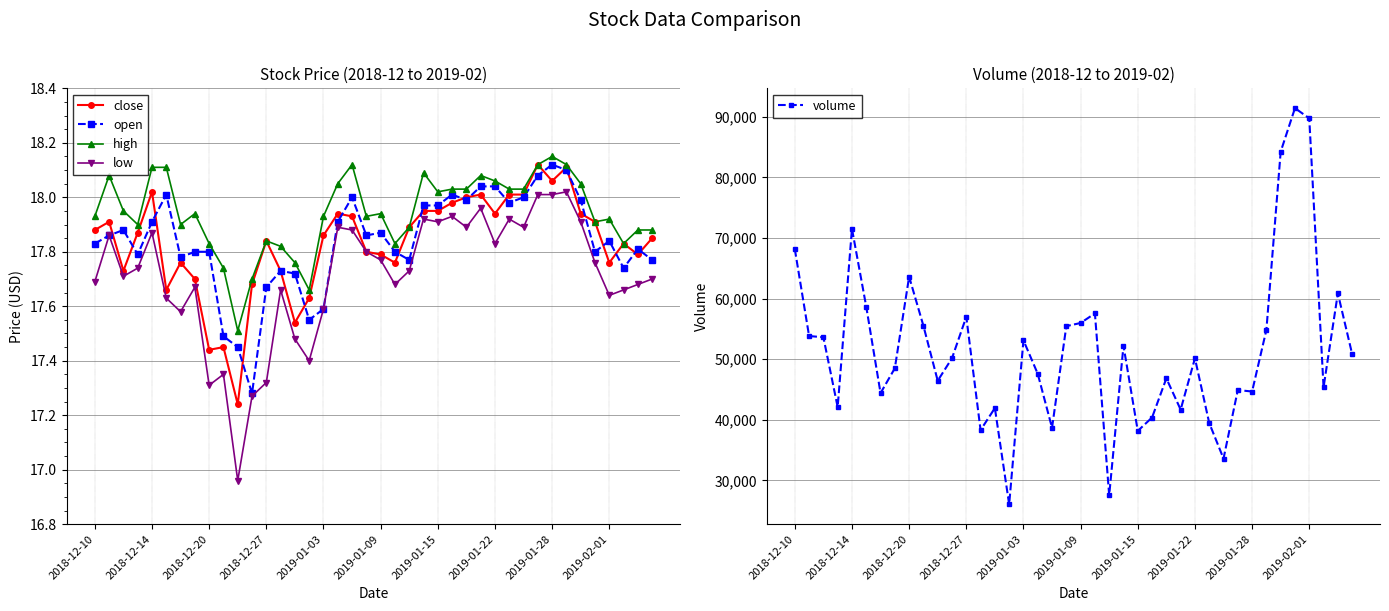

How many data points does each series have?

40